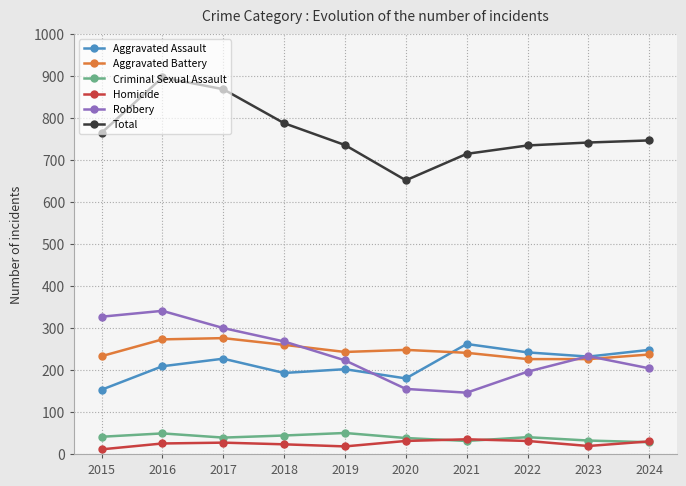

True or false: Homicide and Aggravated Battery cross at least once.

False